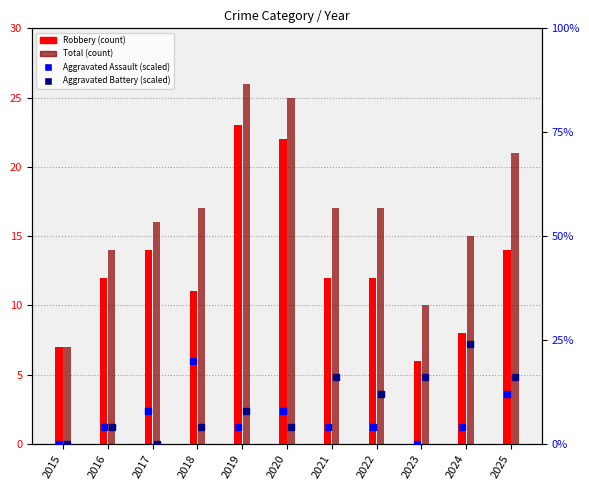

At which category is the sum across all series the highest?

2025